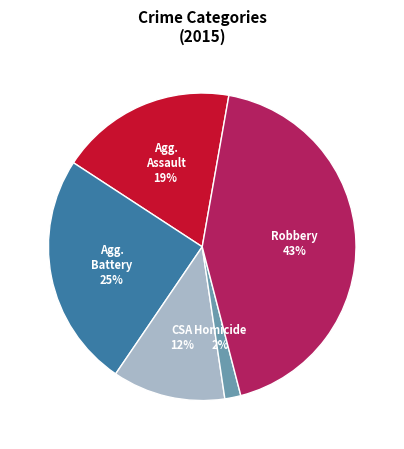

To the nearest percent, what is the difference between the largest and smallest slice percentages?

41%